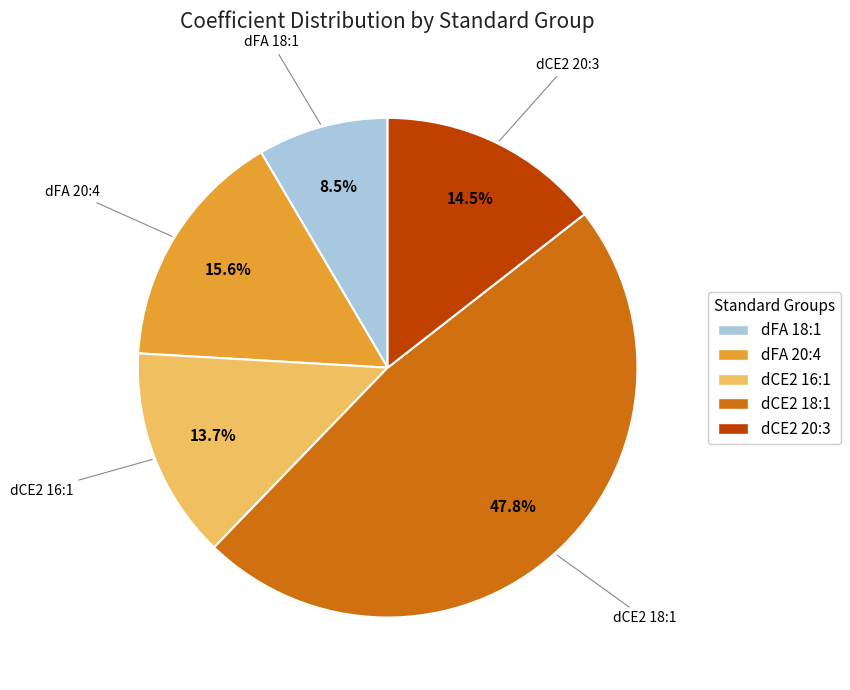

Between dCE2 16:1 and dCE2 20:3, which is larger?

dCE2 20:3